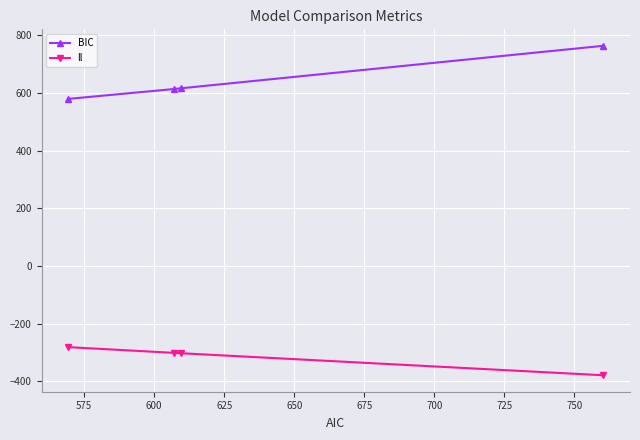

What is the value of the ll point at the 1st from the left?

-281.7